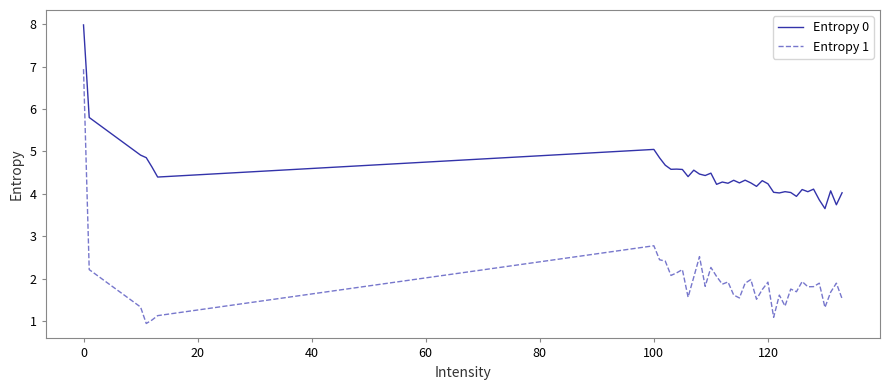

True or false: Entropy 1 and Entropy 0 intersect in this chart.

False